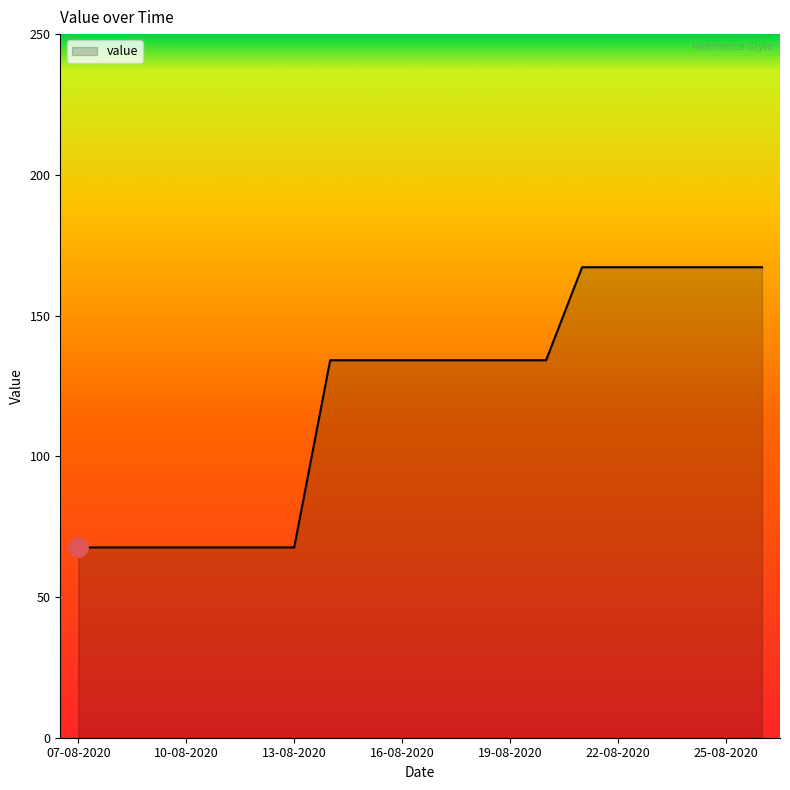

What is the greatest value displayed?

167.2